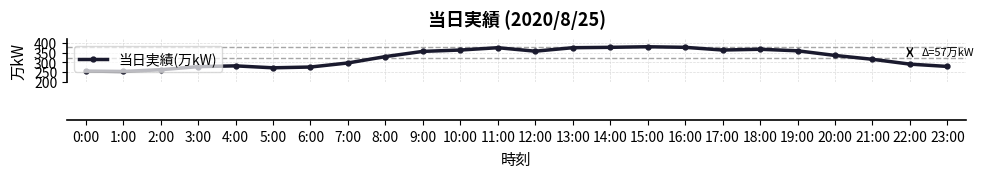

What position from the right is 20:00?

4